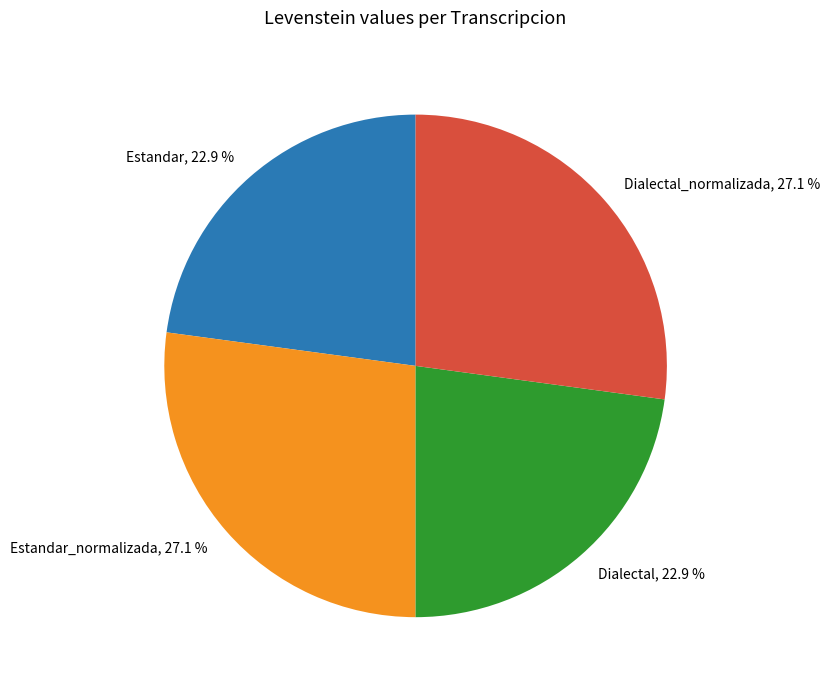

Which has a higher value, Dialectal, 22.9 % or Estandar_normalizada, 27.1 %?

Estandar_normalizada, 27.1 %